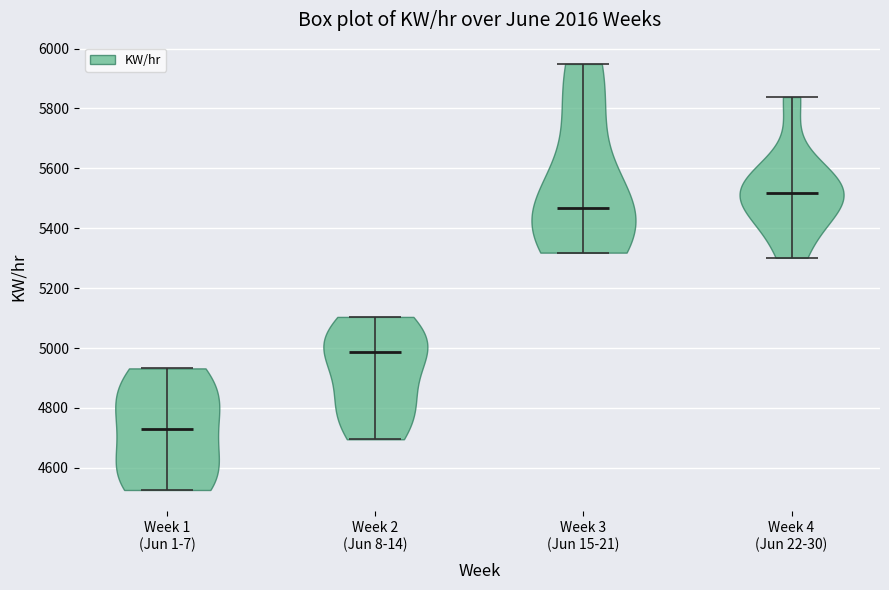

Which violin has the lowest median line?

Week 1 (Jun 1-7)